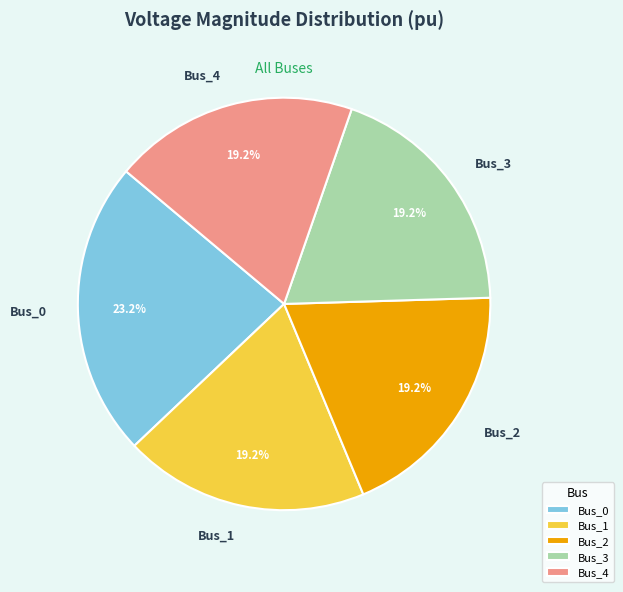

What percentage do Bus_1 and Bus_2 together represent?

38.4%